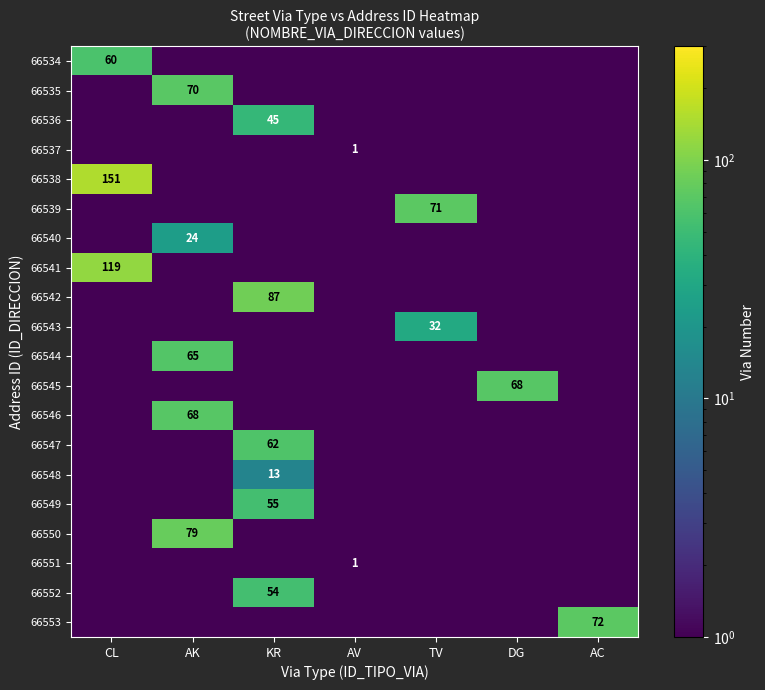

Is it true that 66551 equals 1.0 at AV?

True